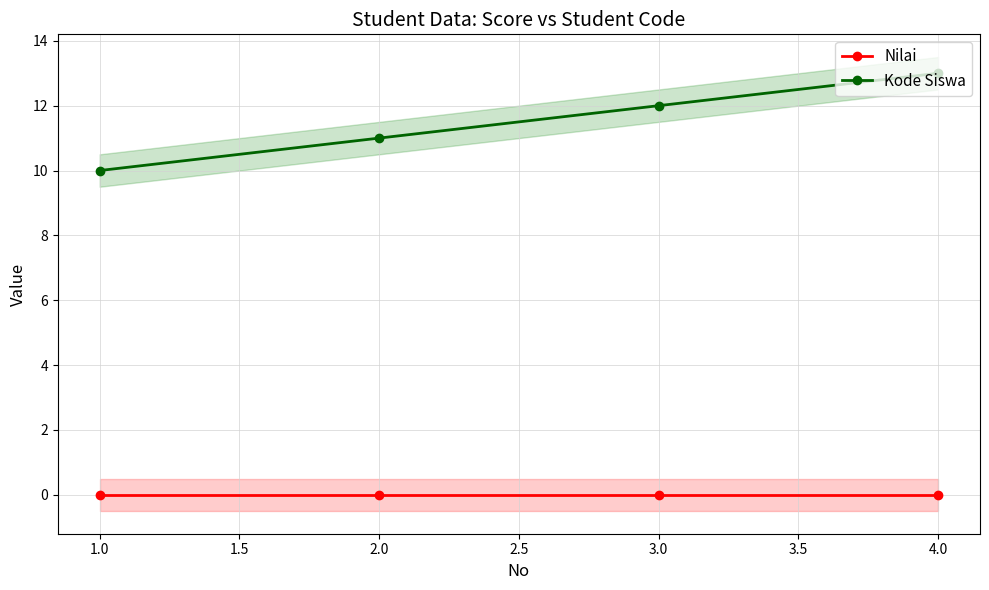

Is it true that Kode Siswa equals 12 at 3.0?

True